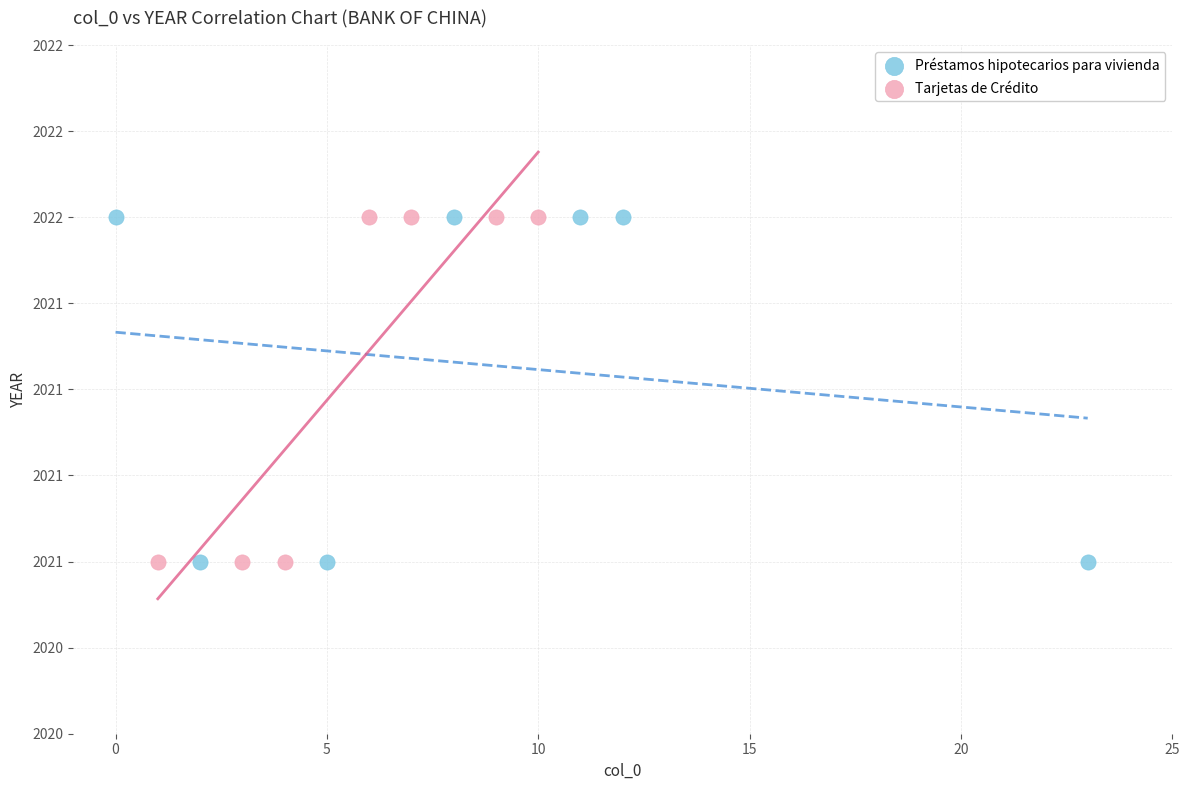

What are all the series names shown in the legend?

Préstamos hipotecarios para vivienda, Tarjetas de Crédito